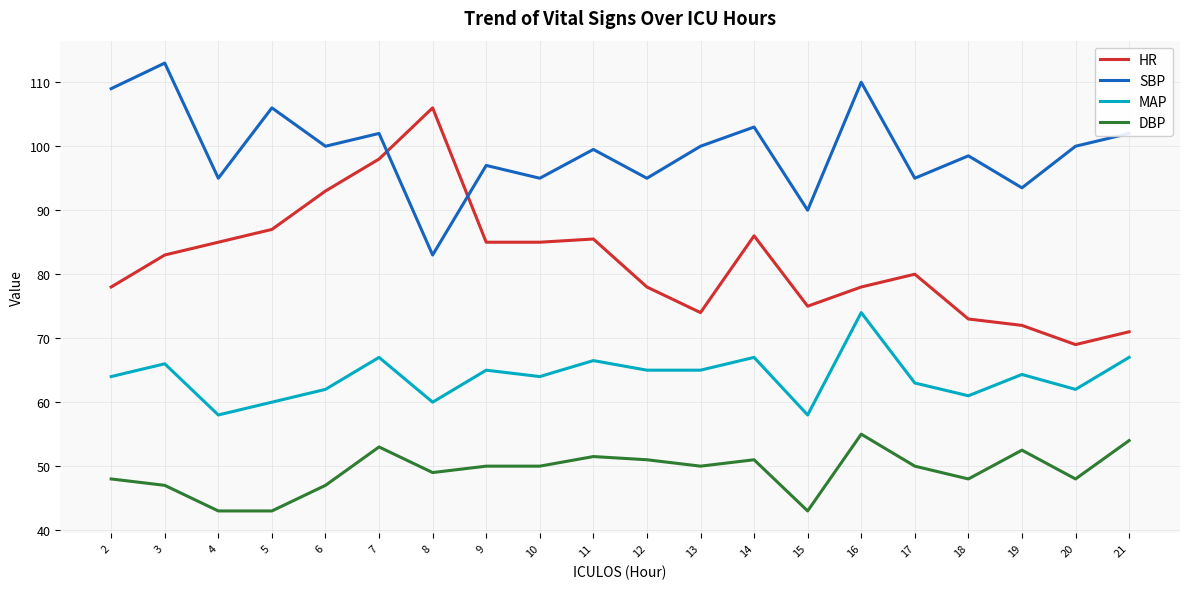

Is this an area chart (filled region under the line)?

No